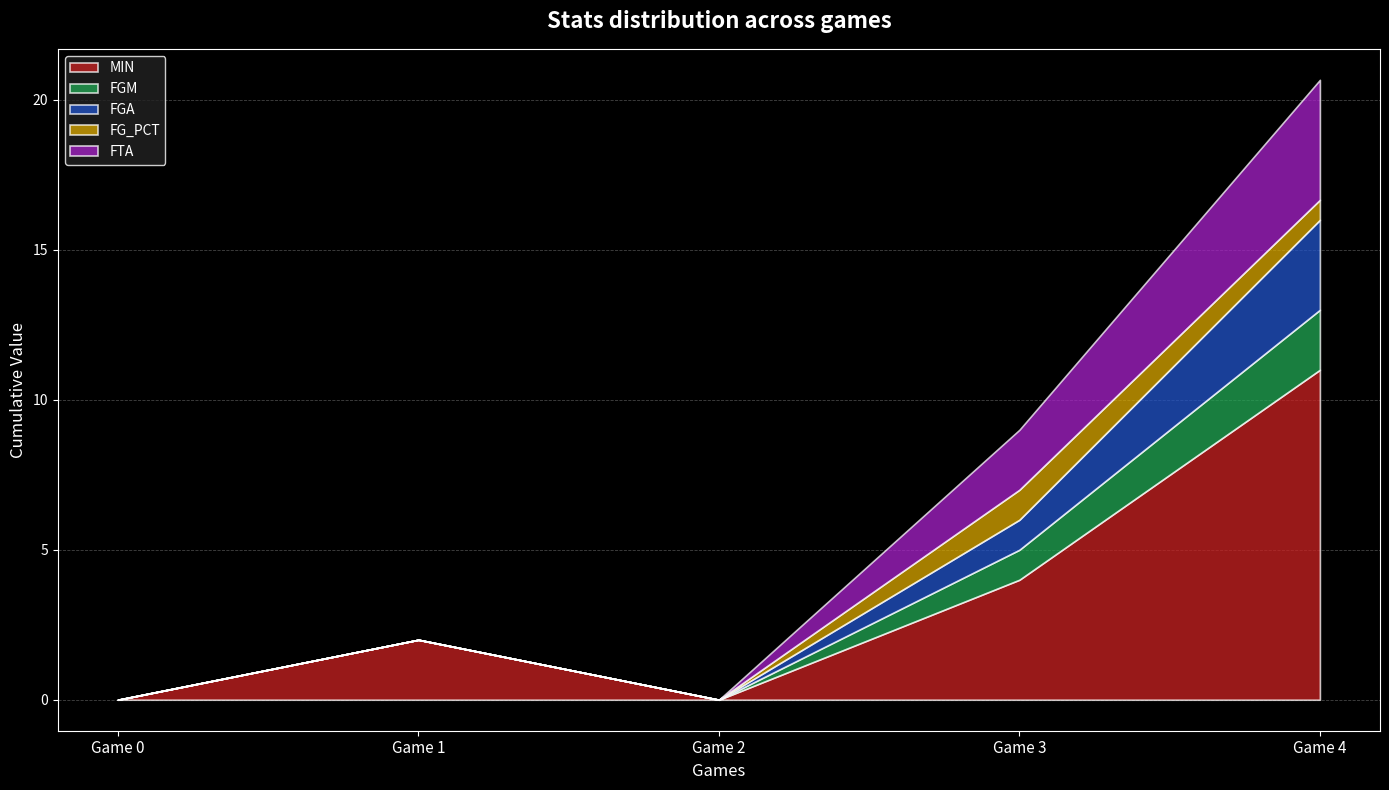

True or false: MIN and FGA cross at least once.

False